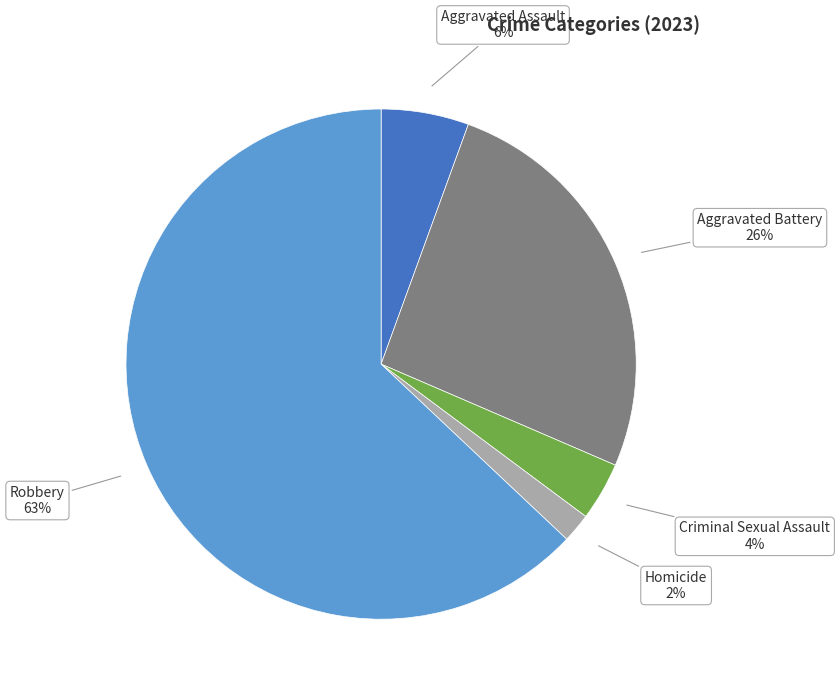

Is the sum of Homicide and Robbery greater than half?

Yes